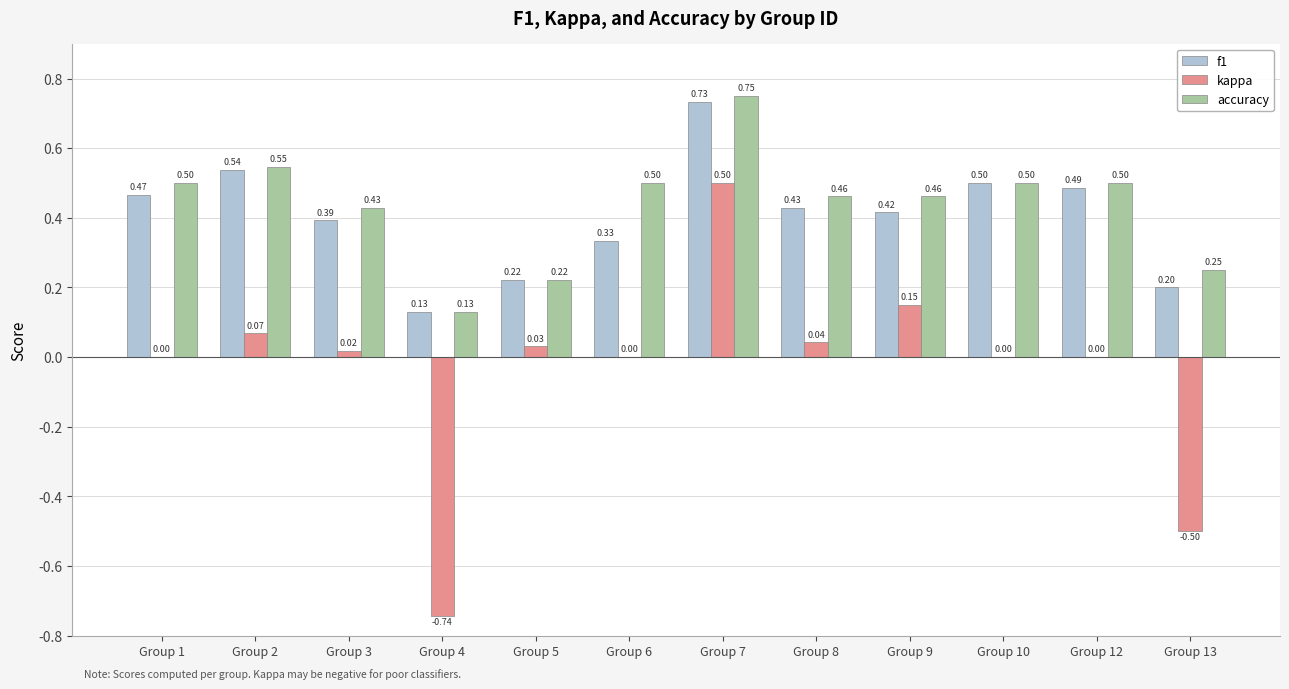

Are the bars horizontal?

No